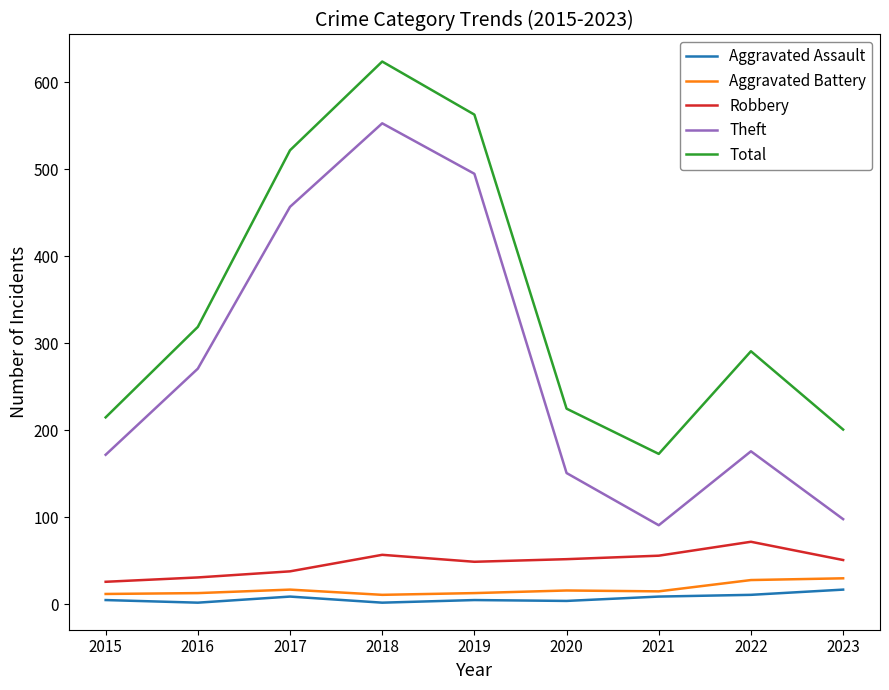

Is the value of Total at 2019 greater than the value of Robbery at 2023?

Yes